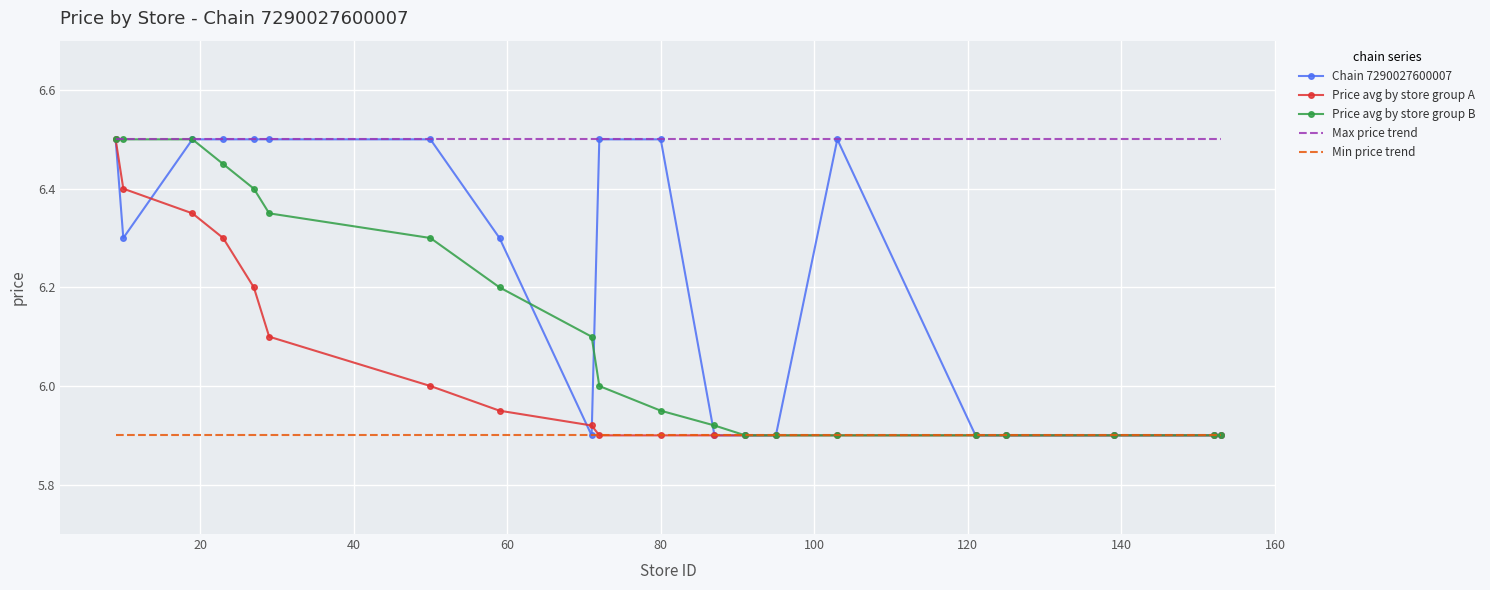

What are all the series names shown in the legend?

Chain 7290027600007, Price avg by store group A, Price avg by store group B, Max price trend, Min price trend